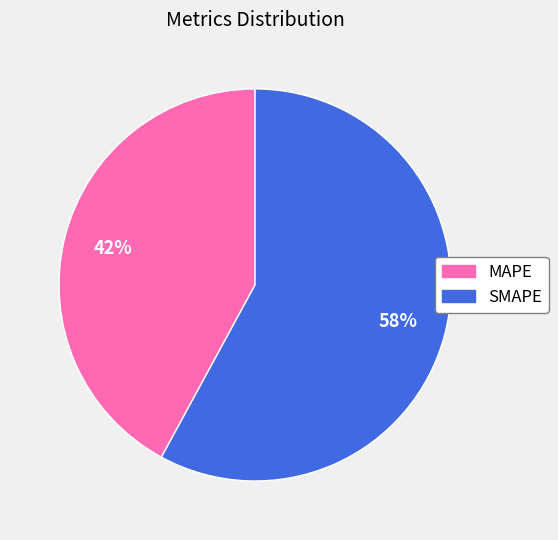

What percentage is the MAPE slice, to the nearest percent?

42%